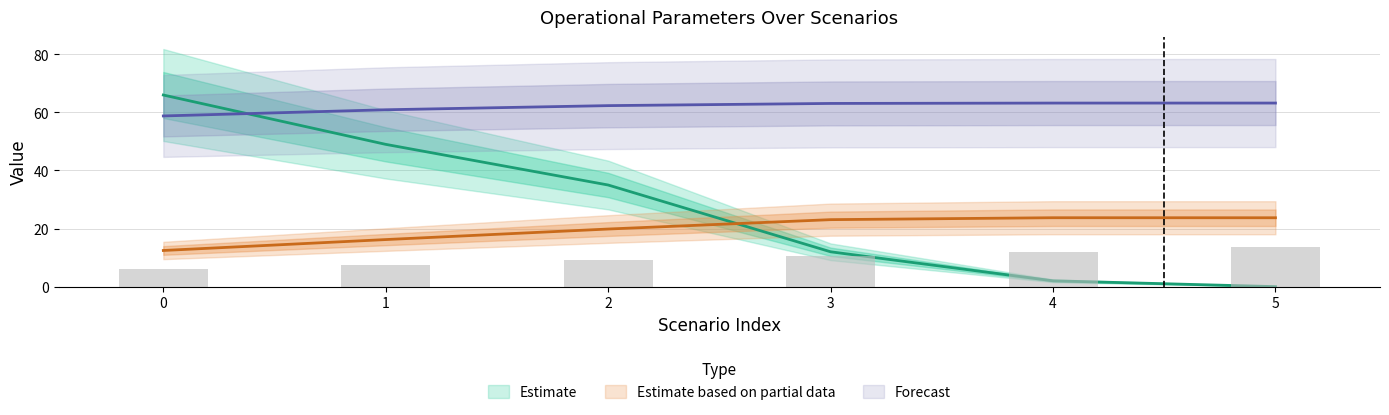

Does the chart contain any negative values?

No